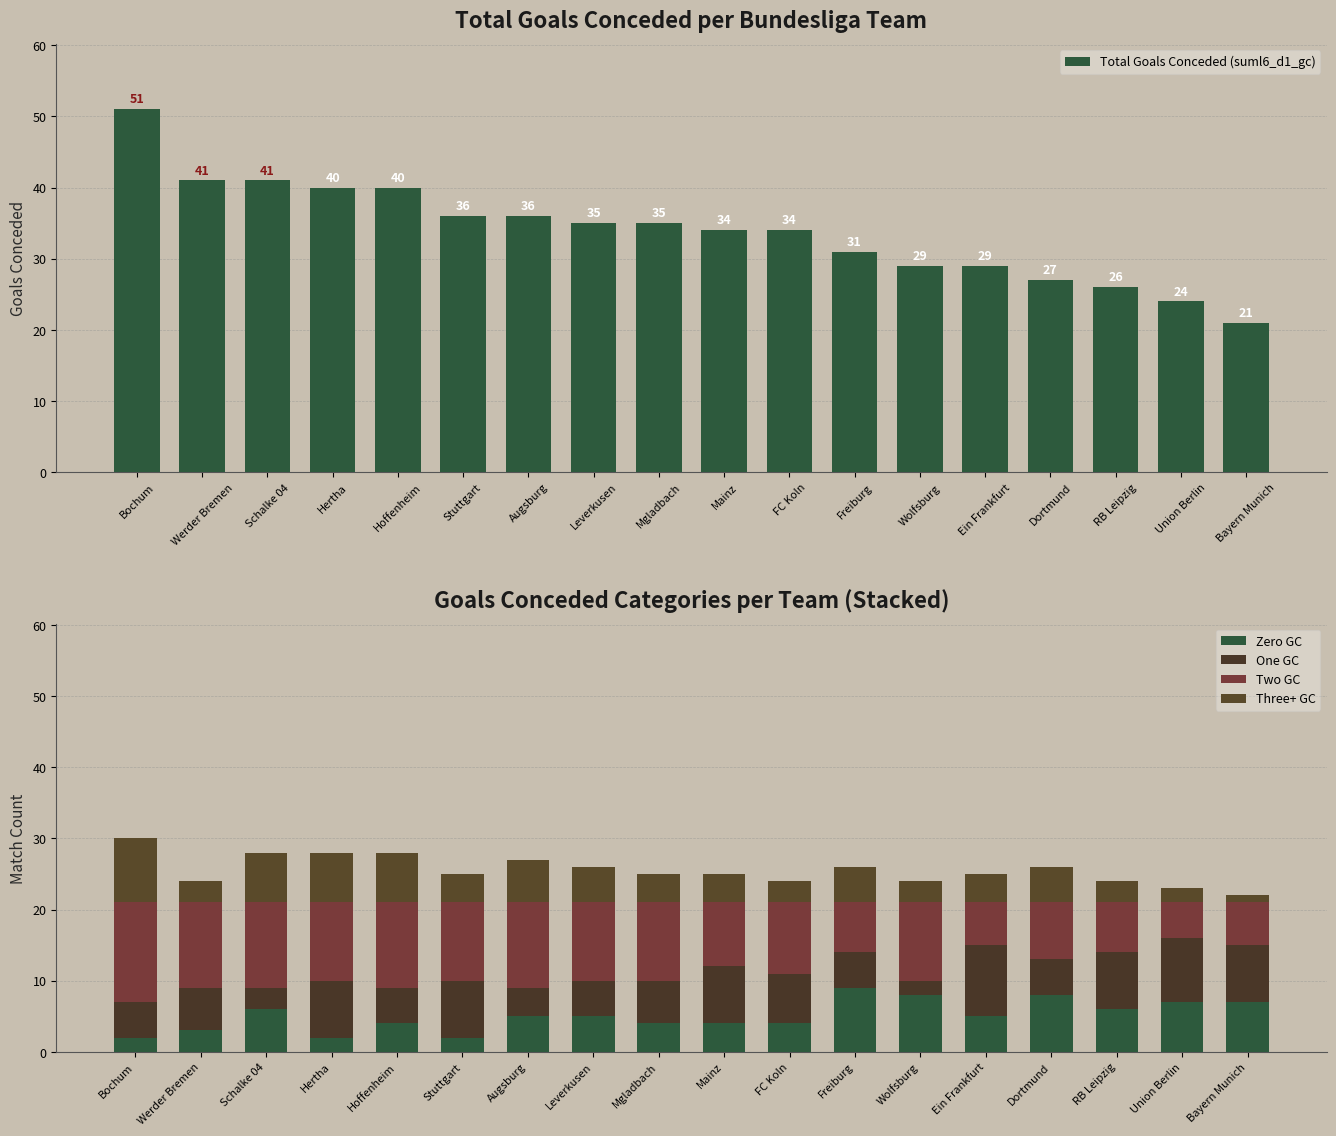

What is the label of the 9th bar from the left?

Mgladbach